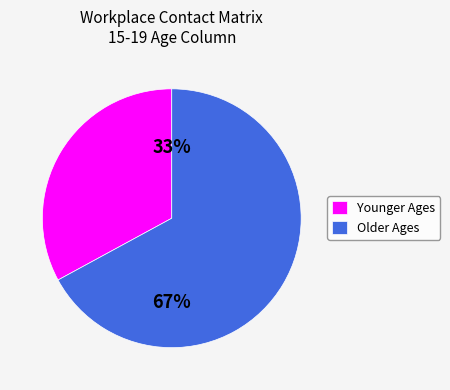

Which slice is the largest?

Older Ages